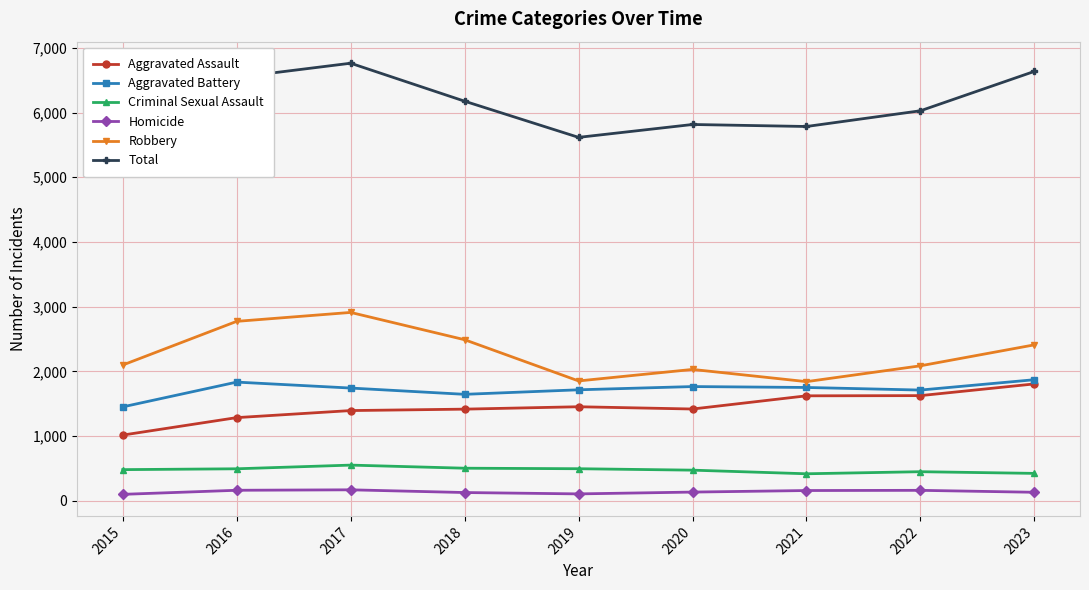

The Total series shows 9835 at 2017. True or false?

False